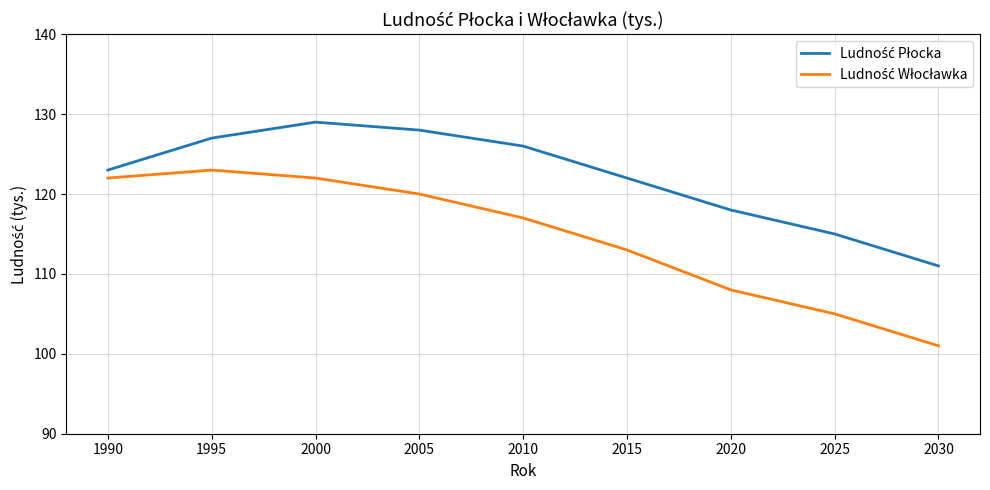

What is the maximum value shown in the chart?

129